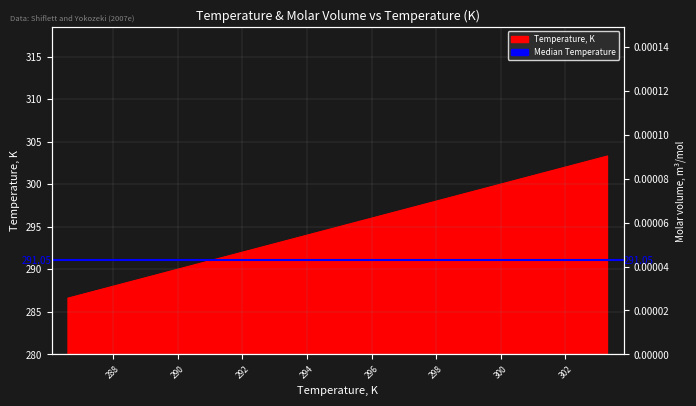

Read the value at 303.3.

303.3